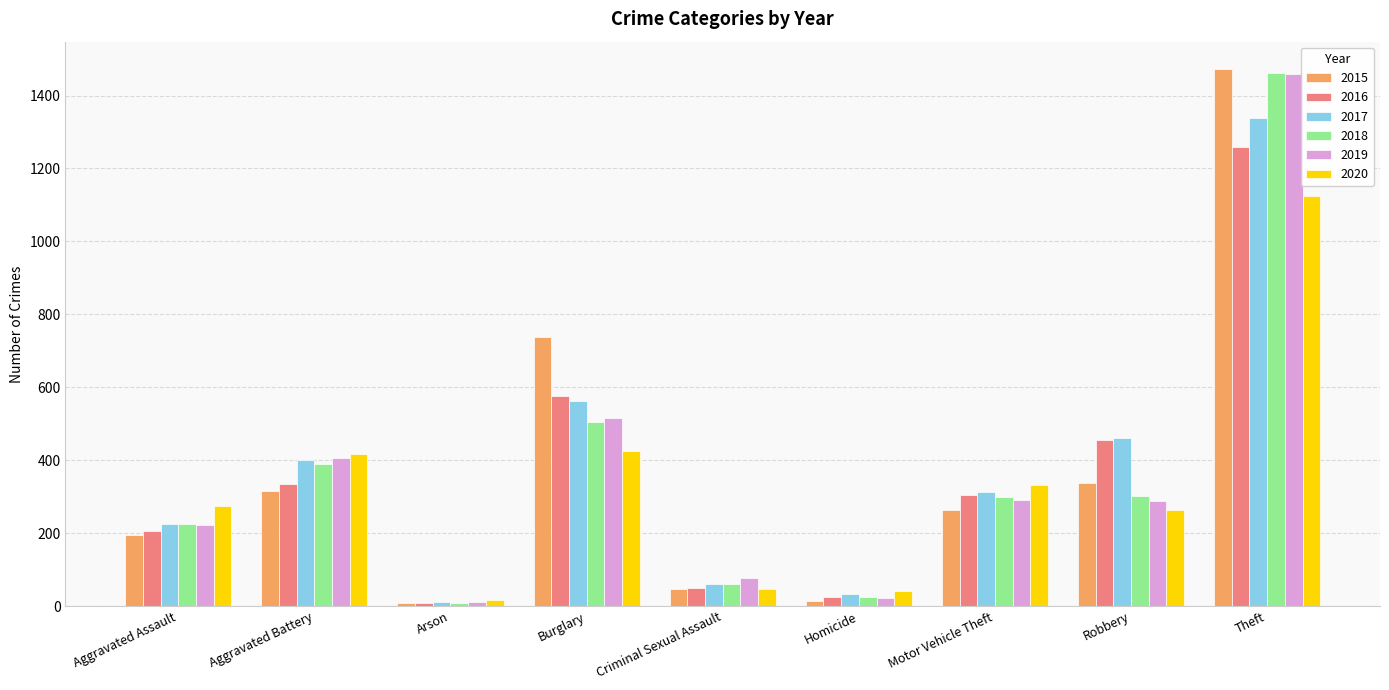

Between Motor Vehicle Theft and Robbery, which series saw the biggest shift?

2016